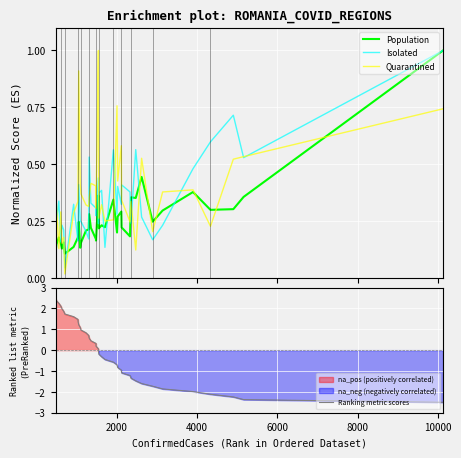

What are all the series names shown in the legend?

Population, Isolated, Quarantined, Ranking metric scores